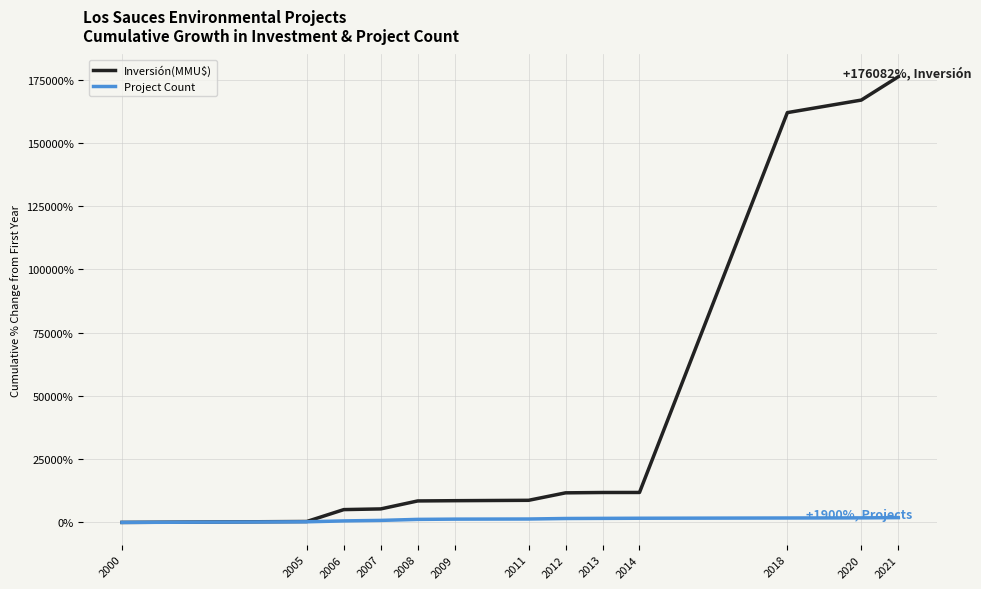

What is the greatest value displayed?

176081.5